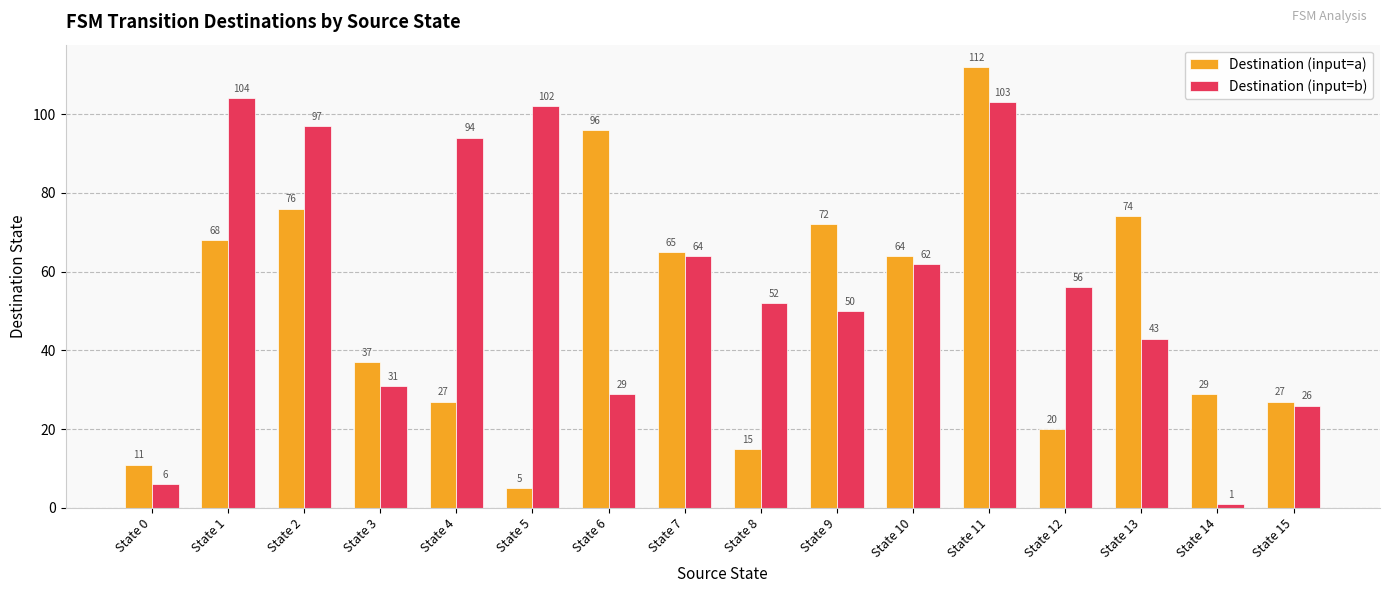

Count the number of categories in the chart.

16